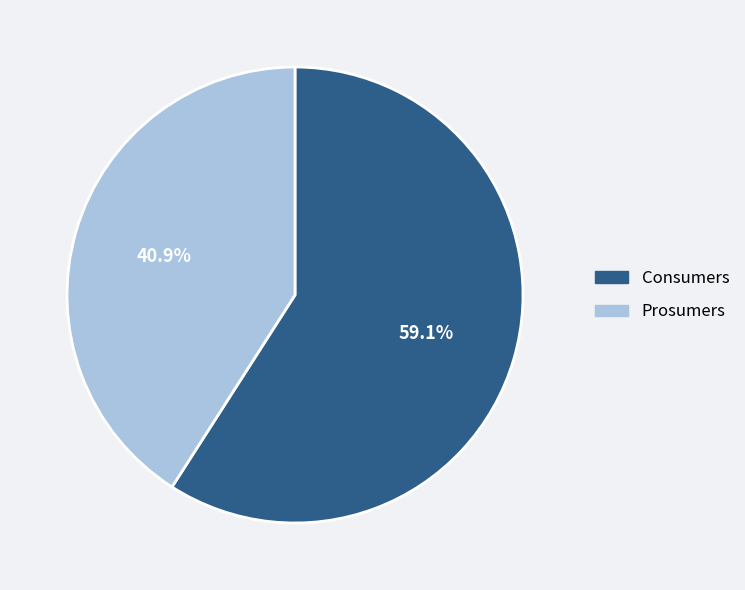

Is there any slice that represents more than half of the pie?

Yes